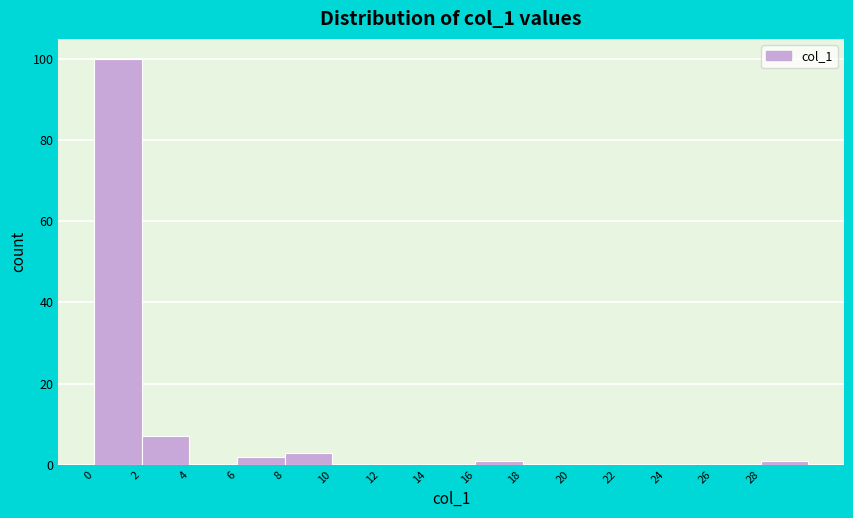

Reading left to right, transcribe this chart: for each bar, give the range it covers on the x-axis and its height. The values are not printed on the chart, so give them approximately, as read against the axis.

0 to 2: 100
2 to 4: 8
4 to 6: 0
6 to 8: 2
8 to 10: 4
10 to 12: 0
12 to 14: 0
14 to 16: 0
16 to 18: under 2
18 to 20: 0
20 to 22: 0
22 to 24: 0
24 to 26: 0
26 to 28: 0
28 to 30: under 2